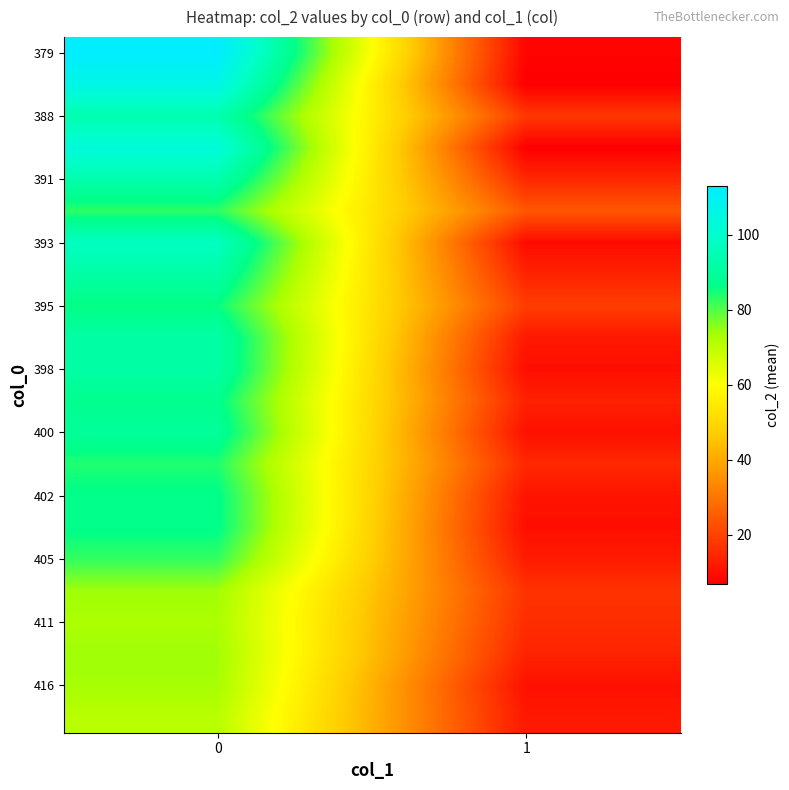

Reading left to right, list all the values displayed in this chart.

row_0: 0=113.0	1=8.0
row_1: 0=106.0	1=7.0
row_2: 0=94.0	1=18.0
row_3: 0=103.0	1=7.0
row_4: 0=93.7	1=15.0
row_5: 0=83.0	1=24.0
row_6: 0=97.7	1=9.3
row_7: 0=92.0	1=14.0
row_8: 0=86.0	1=19.0
row_9: 0=92.0	1=12.0
row_10: 0=92.0	1=10.0
row_11: 0=87.5	1=13.5
row_12: 0=89.7	1=10.3
row_13: 0=84.0	1=15.0
row_14: 0=87.0	1=11.0
row_15: 0=87.0	1=10.0
row_16: 0=82.5	1=12.5
row_17: 0=74.0	1=17.0
row_18: 0=73.0	1=16.0
row_19: 0=74.0	1=14.0
row_20: 0=73.5	1=10.5
row_21: 0=71.0	1=12.0